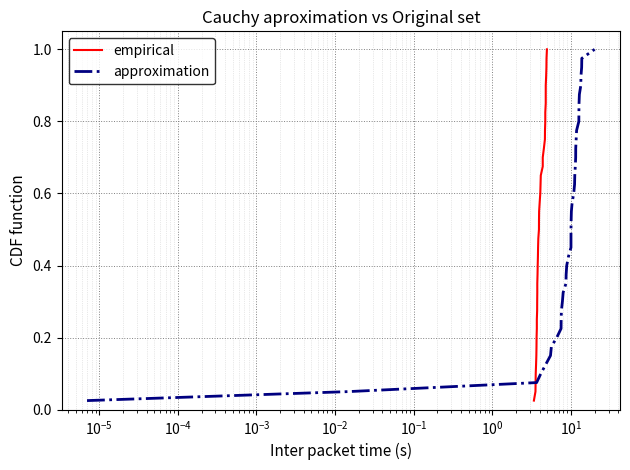

True or false: empirical and approximation intersect in this chart.

False